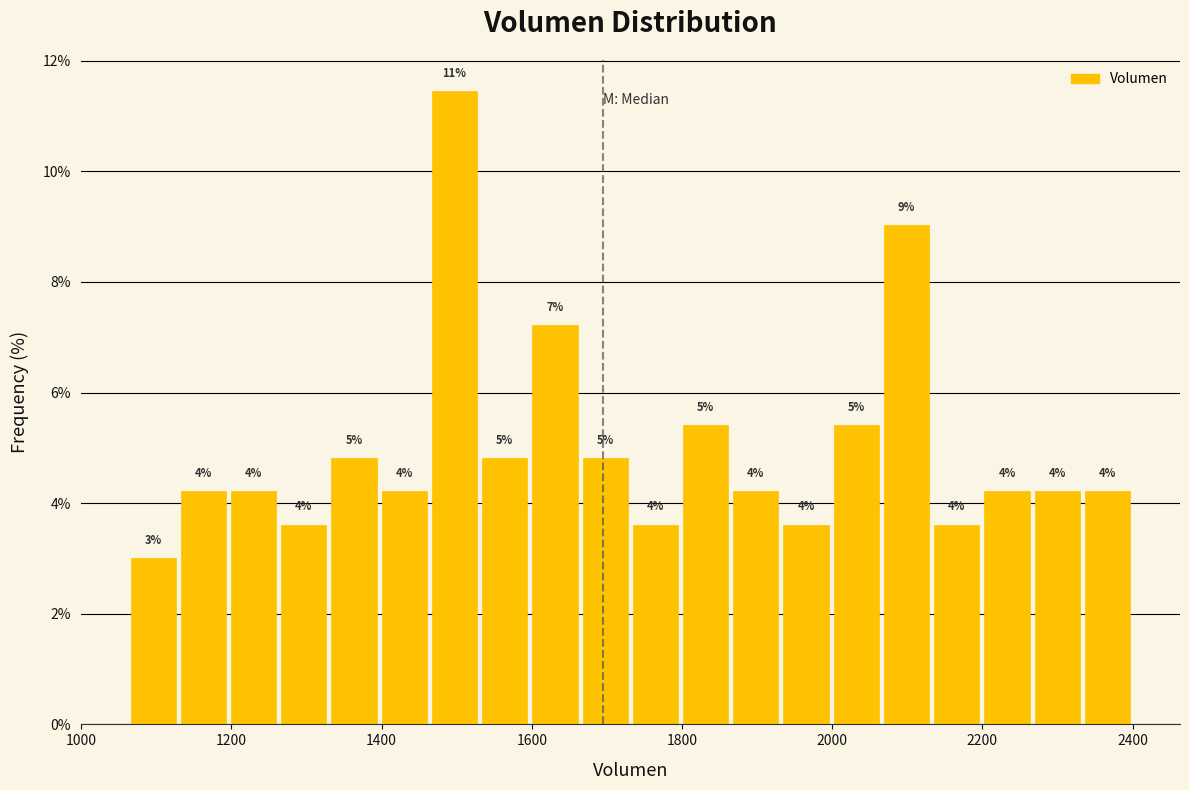

Around what value on the x-axis is the tallest bar? Give the approximate position of its centre, as read against the axis.

1500